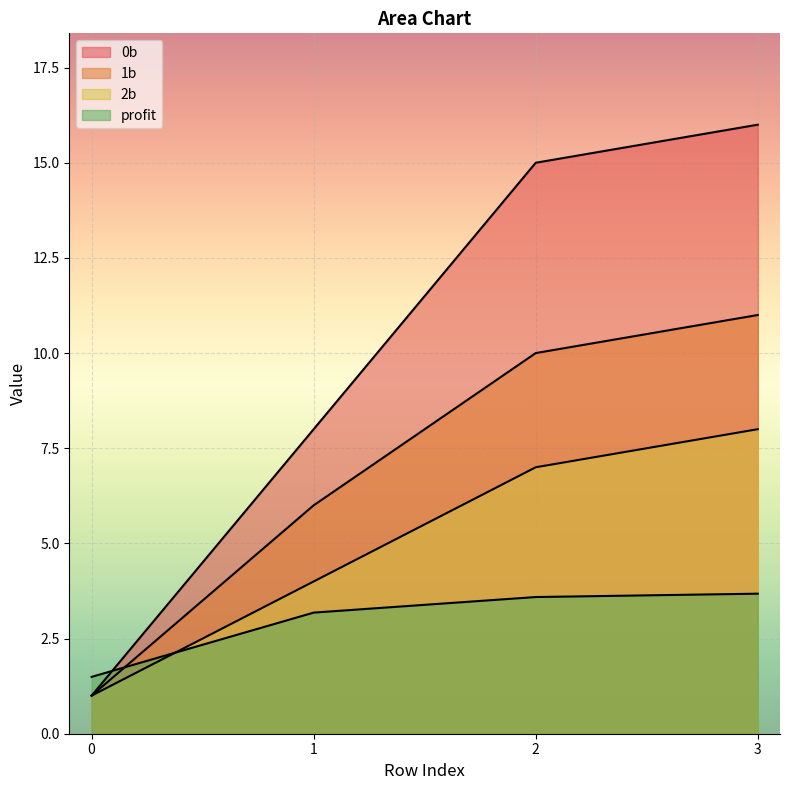

Which has a higher value, 1 or 0?

1